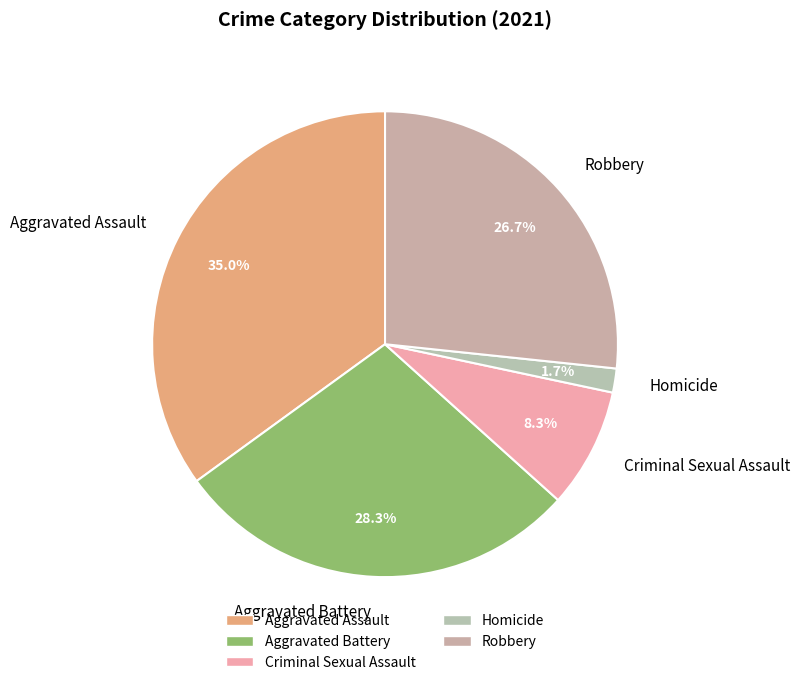

To the nearest percent, what portion does Aggravated Assault represent?

35%